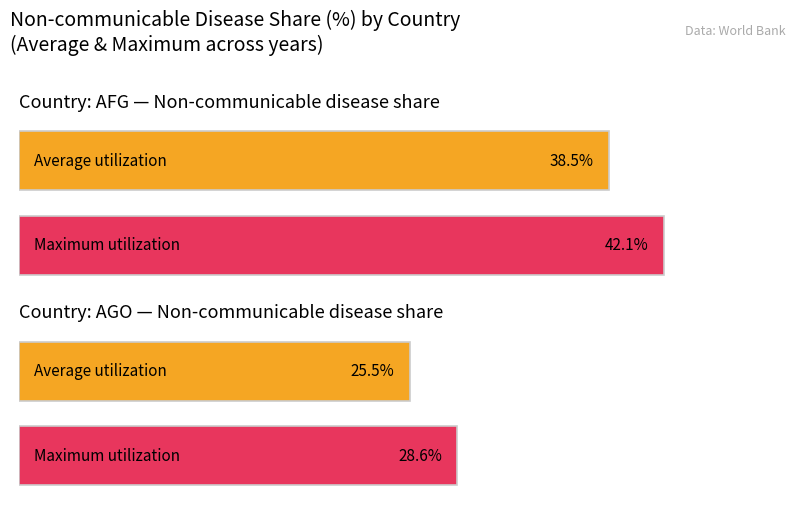

Are the bars horizontal?

Yes